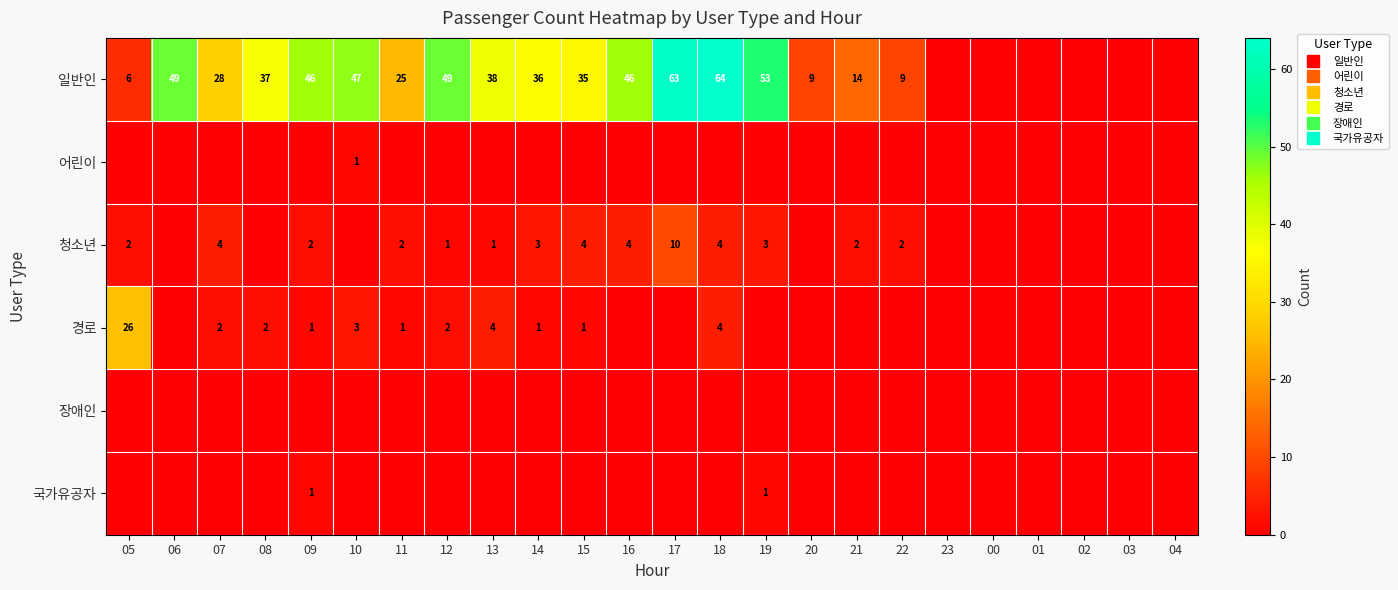

Which series has the widest spread of values?

일반인